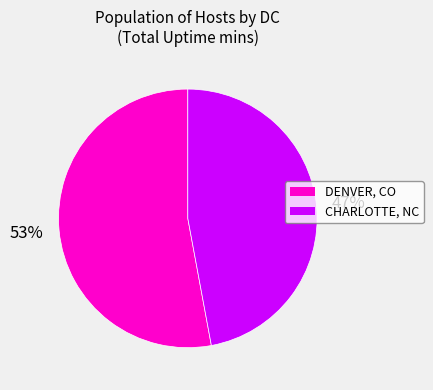

To the nearest percent, what percentage of the pie is DENVER, CO?

53%